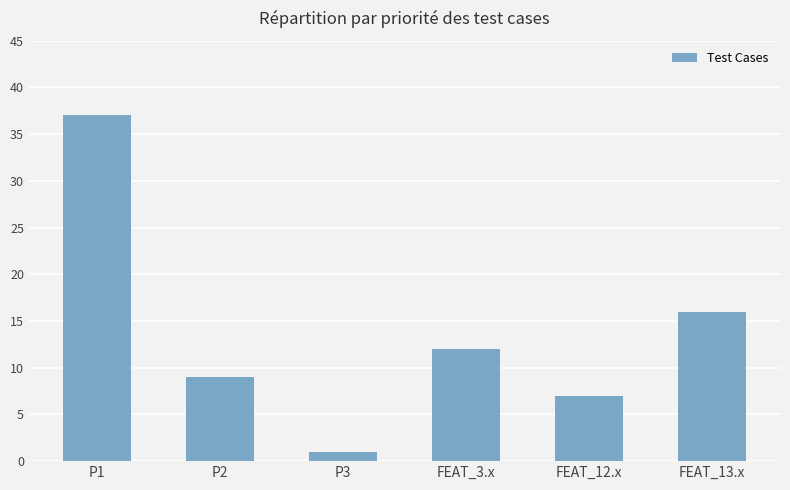

What is the average value?

14